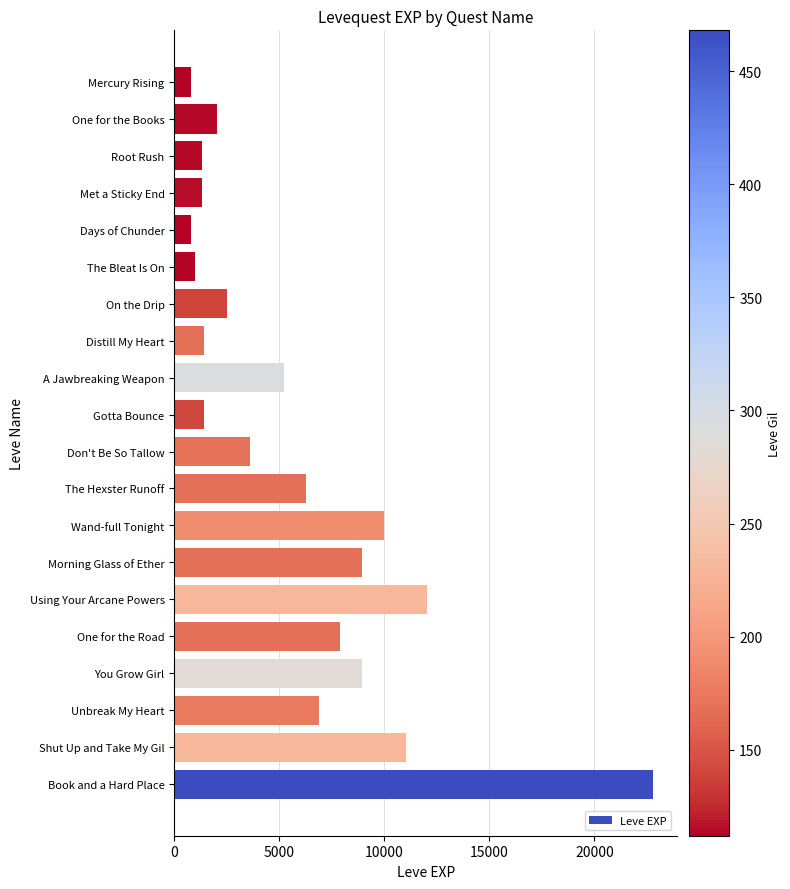

What value does the data have at Distill My Heart?

1420